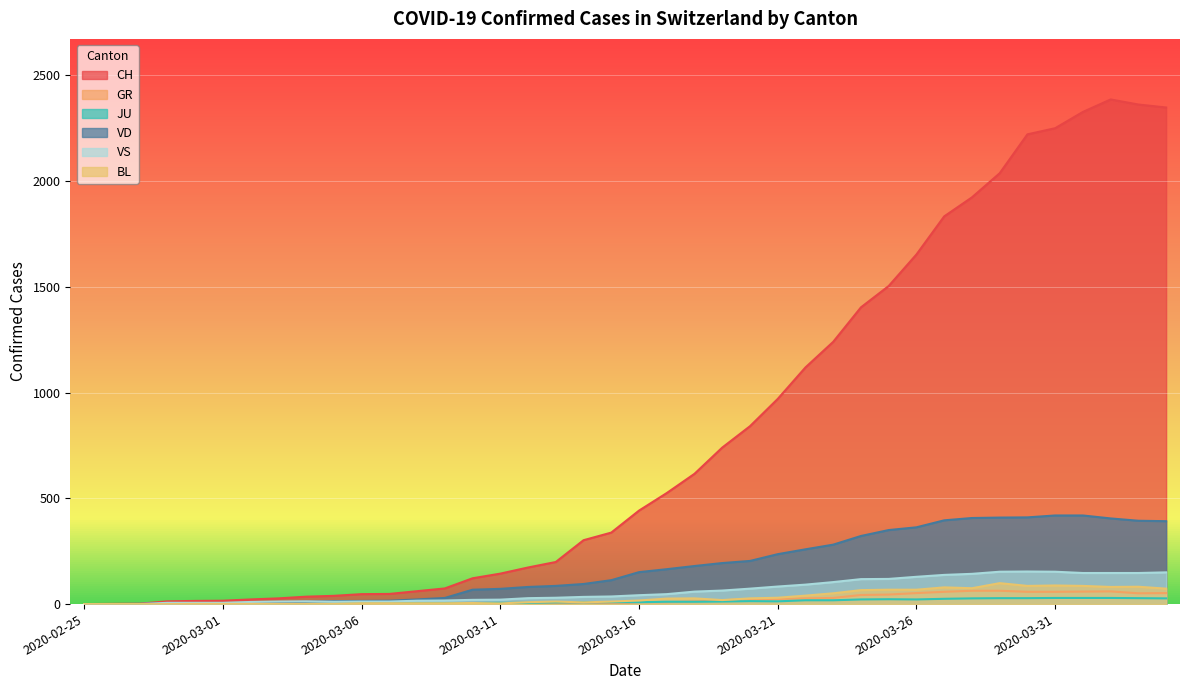

How many interior local valleys does the JU series have?

2